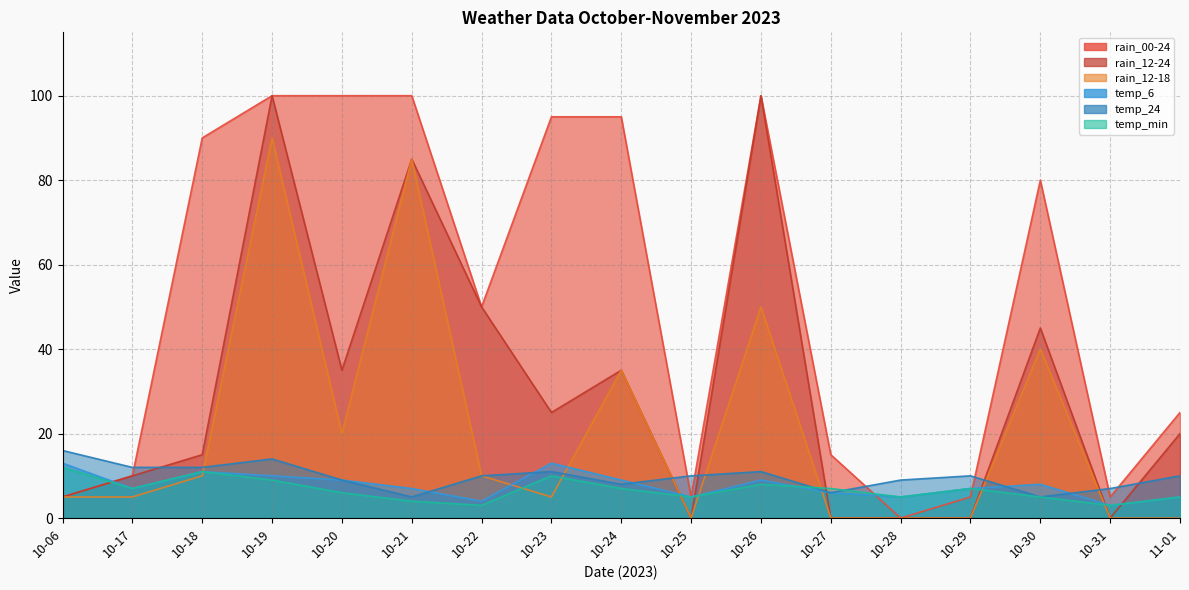

Is it true that temp_min equals 11 at 10-29?

False